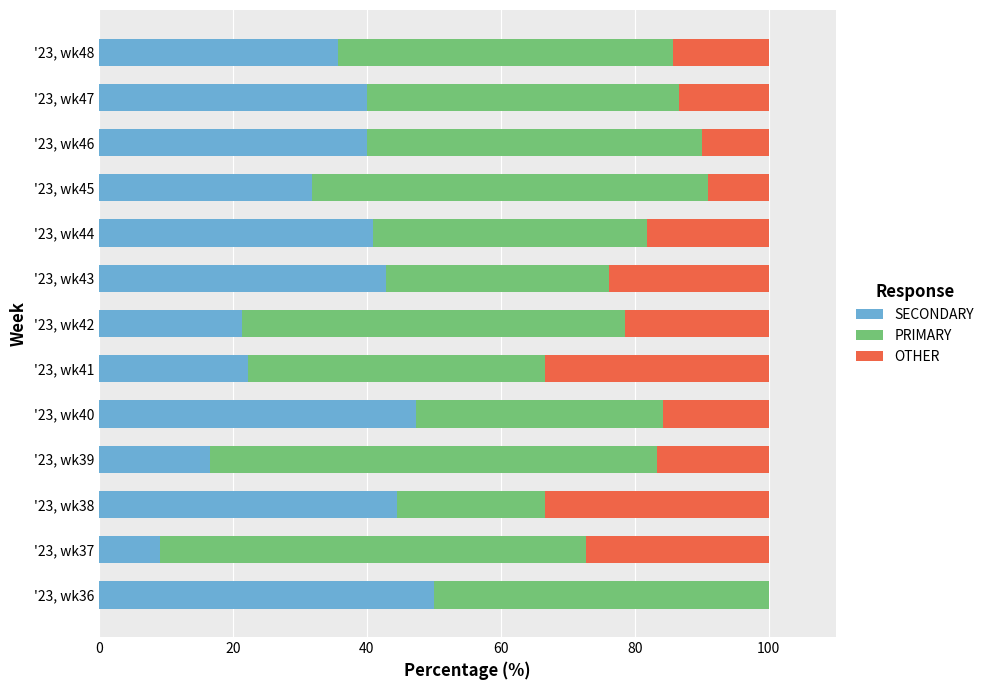

What is the total value across all series at '23, wk47?

100.0